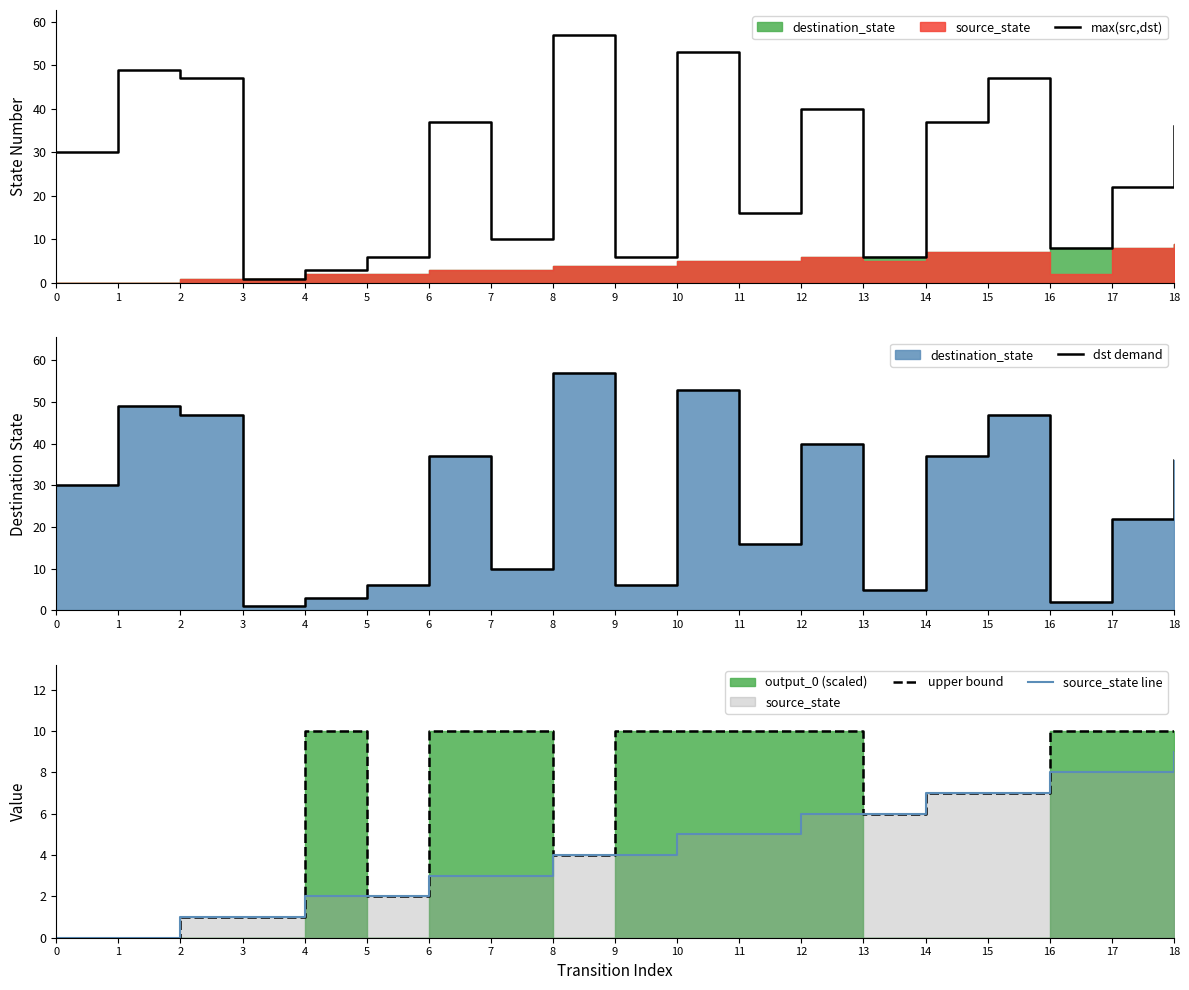

True or false: max(src,dst) and dst demand cross at least once.

False